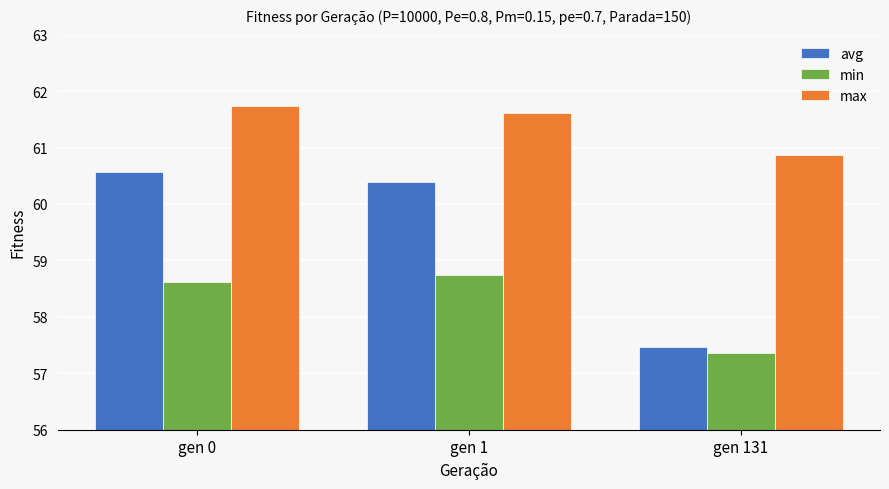

What are all the series names shown in the legend?

avg, min, max